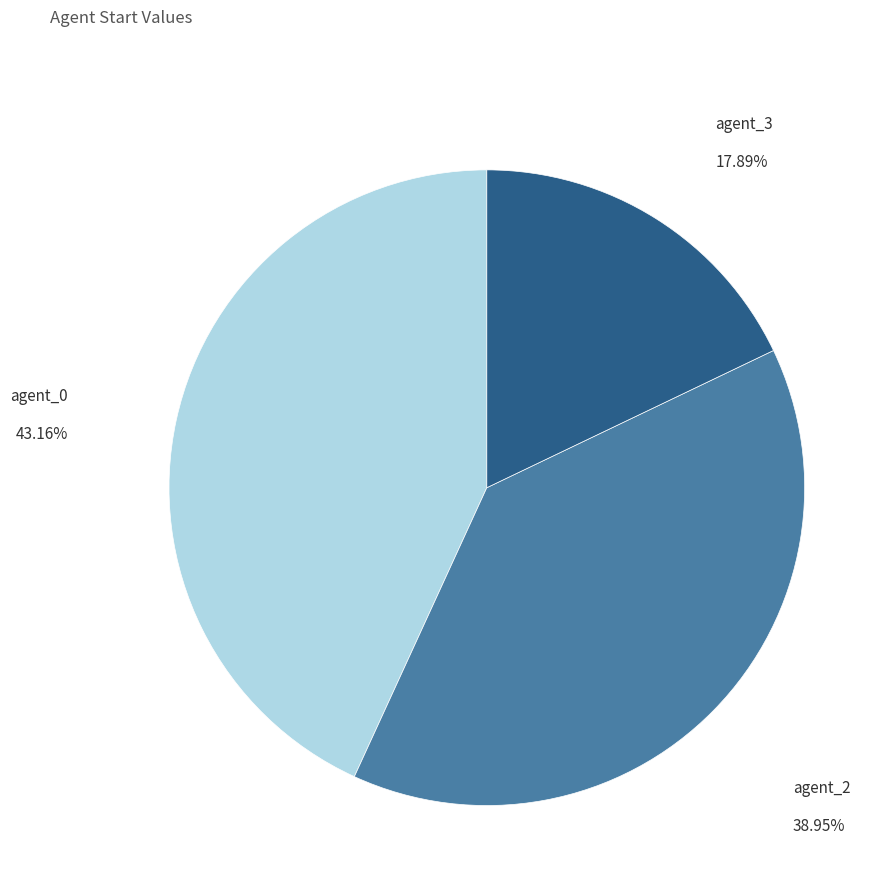

Does any single category account for the majority?

No